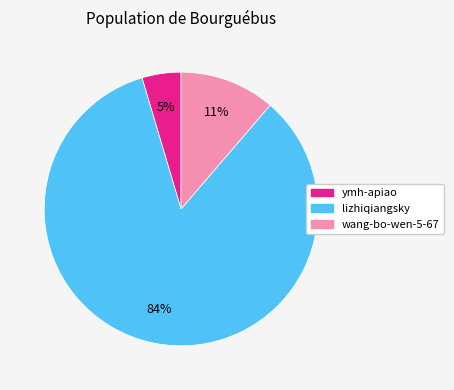

To the nearest percent, what is the combined percentage of lizhiqiangsky and ymh-apiao?

89%